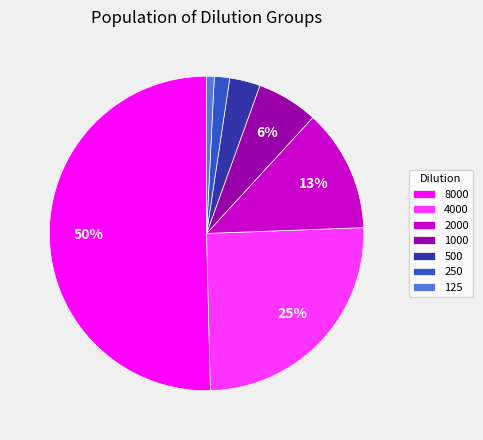

Count the number of slices in the pie.

7